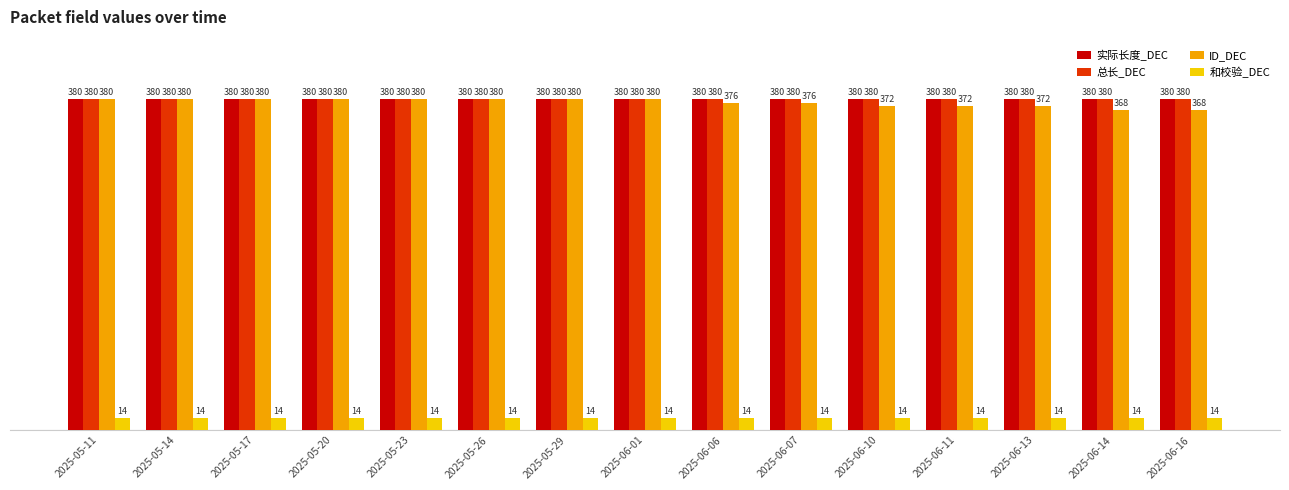

What is the approximate value of 和校验_DEC at 2025-05-26?

14